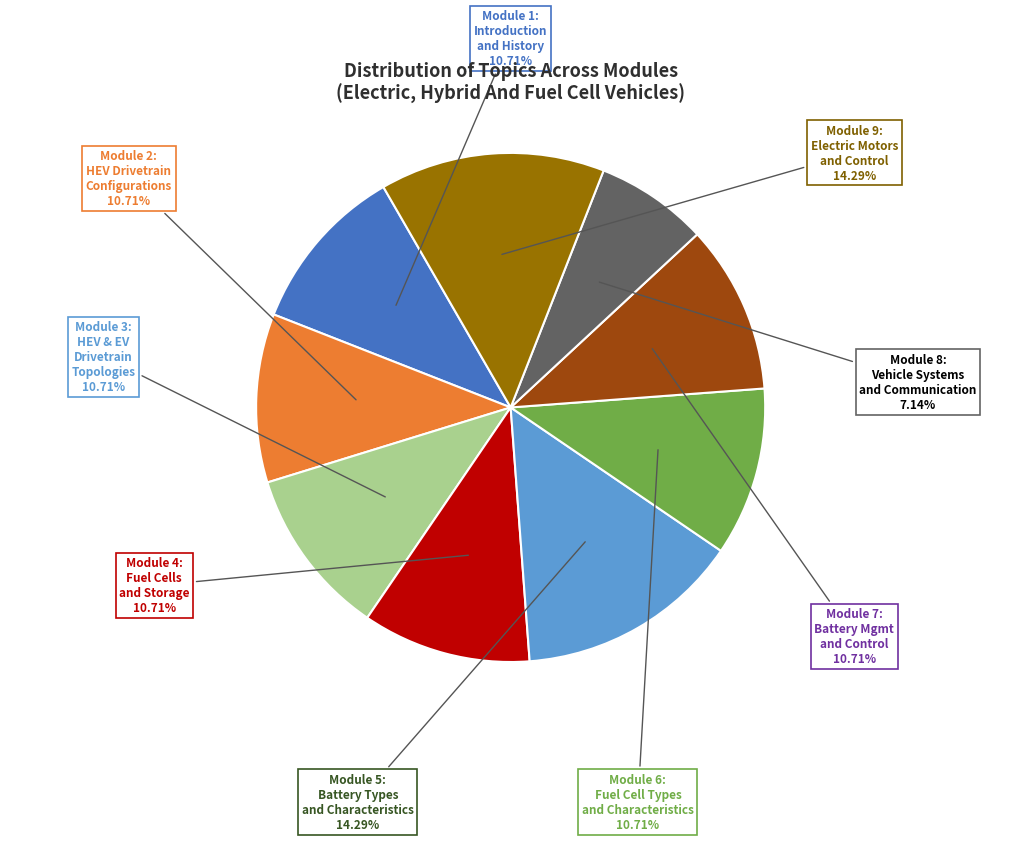

The Module 6: Fuel Cell Types and Characteristics slice represents 23% of the pie. True or false?

False